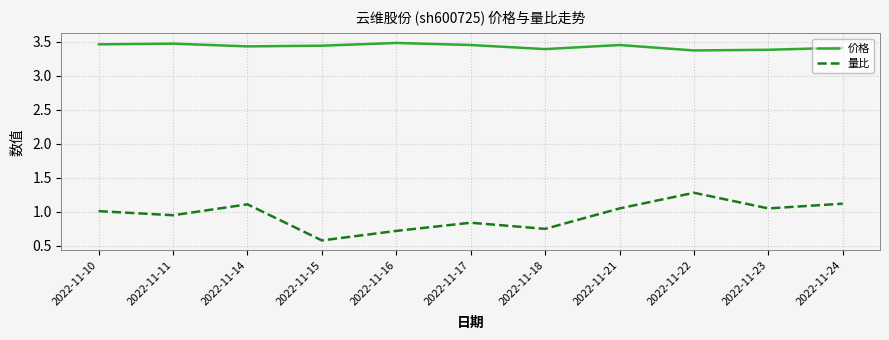

Which series has the largest range (max minus min)?

量比